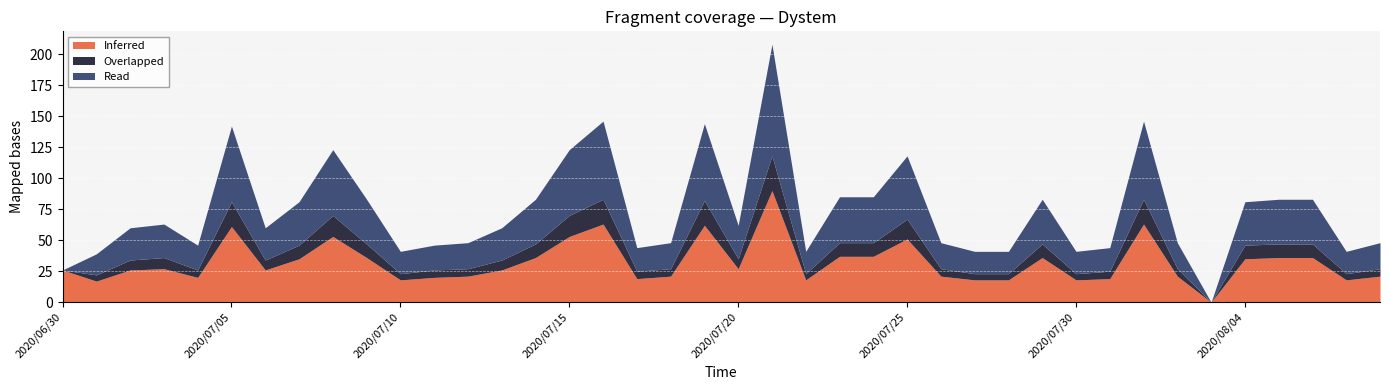

How many data points in Overlapped are above 8?

18